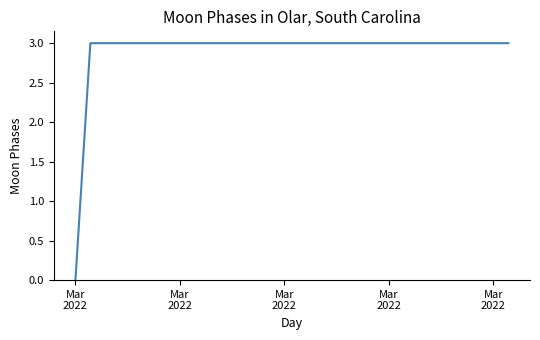

Reading left to right, what are all the values shown in this chart?

0	3	3	3	3	3	3	3	3	3	3	3	3	3	3	3	3	3	3	3	3	3	3	3	3	3	3	3	3	3